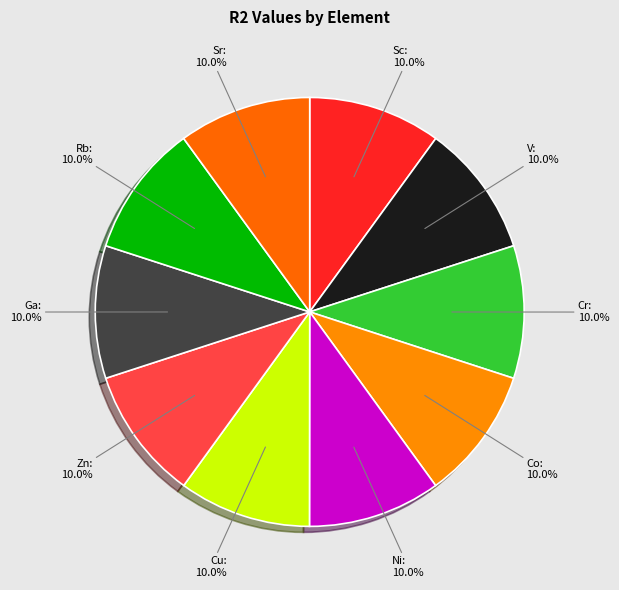

To the nearest percent, what is the average slice percentage?

10%